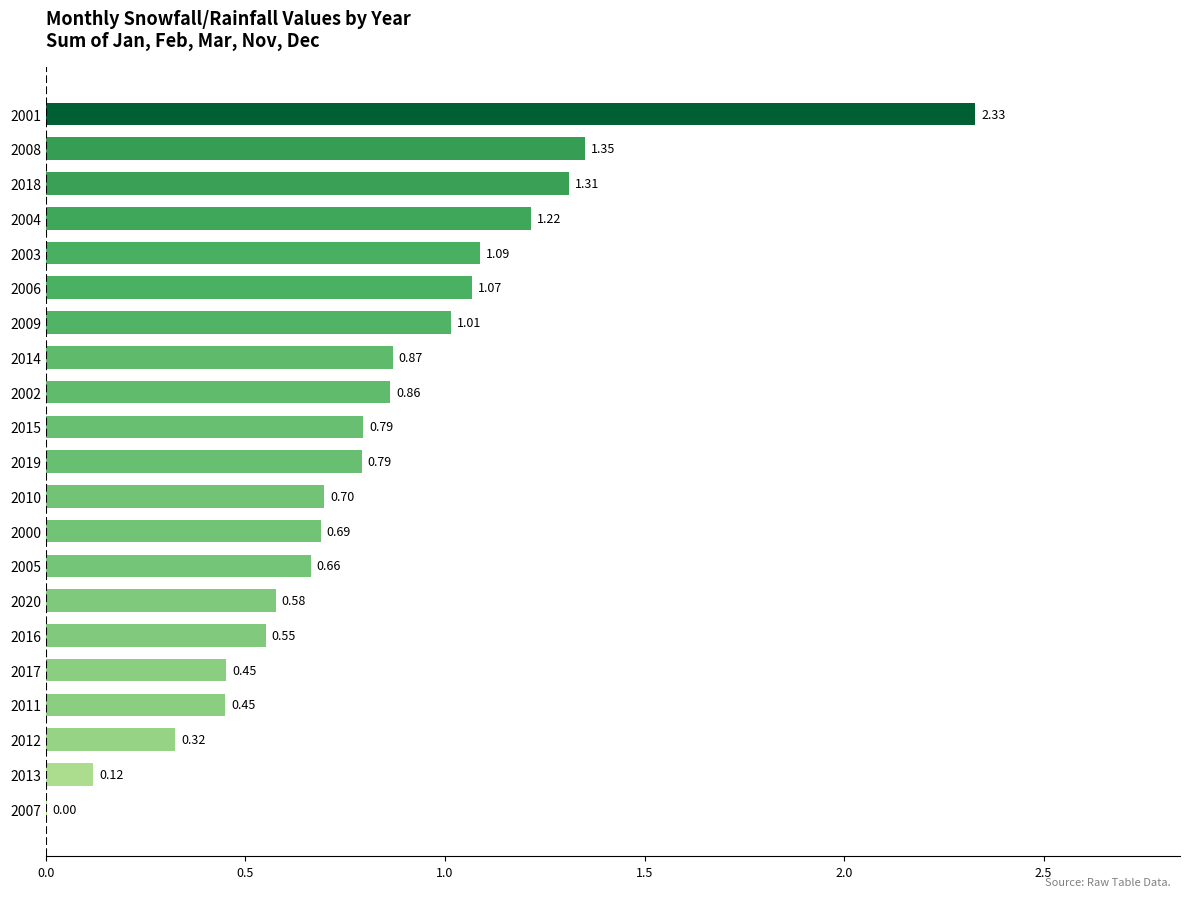

How many series are shown in this chart?

1